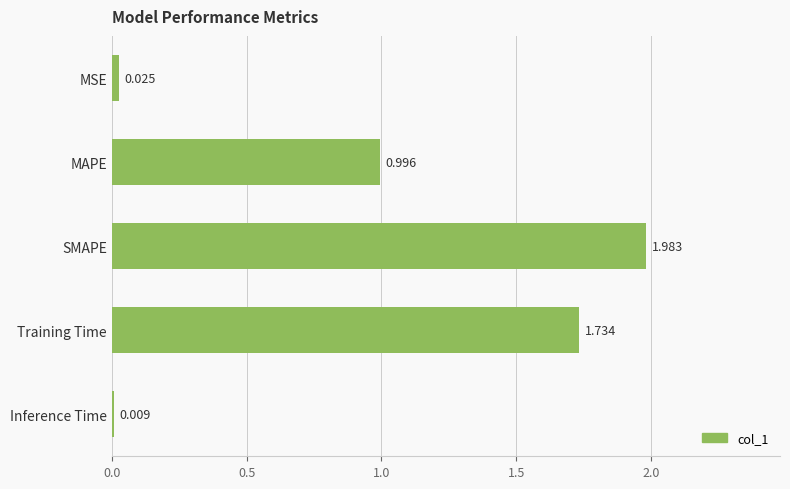

Does the chart contain any negative values?

No